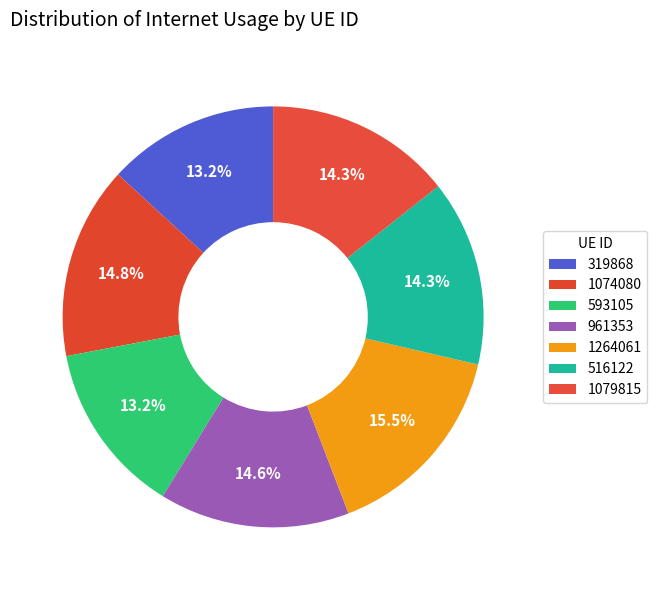

What percentage is the 1264061 slice, to the nearest percent?

16%